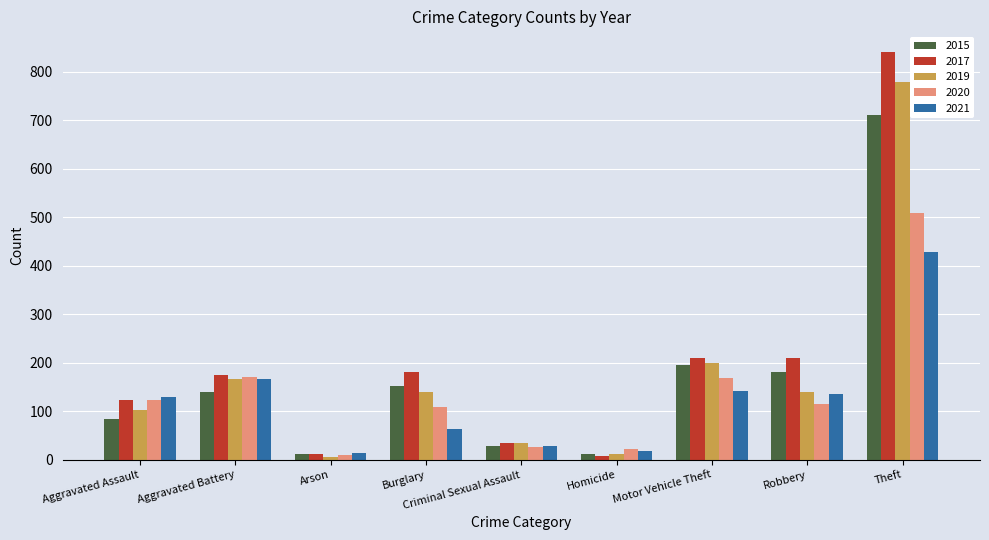

How many bars are there in total?

45